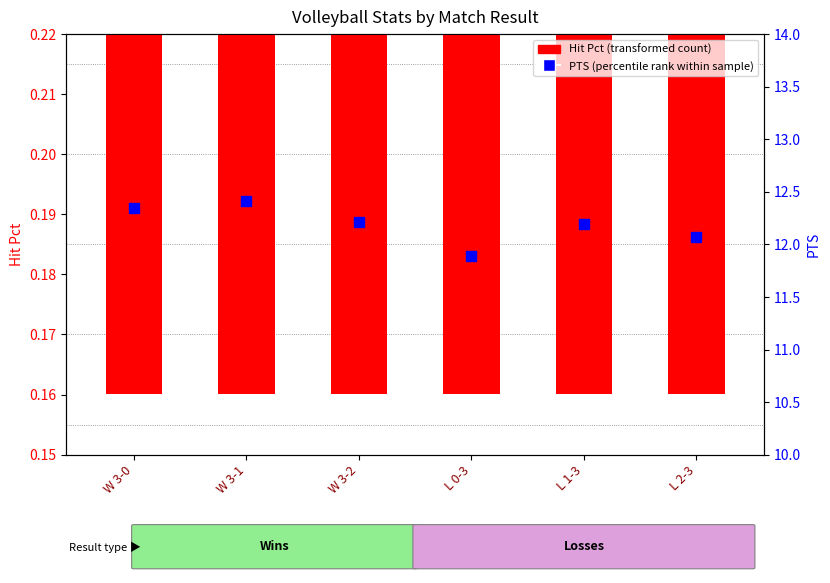

Rank the series by their maximum value, from lowest to highest.

Hit Pct, PTS